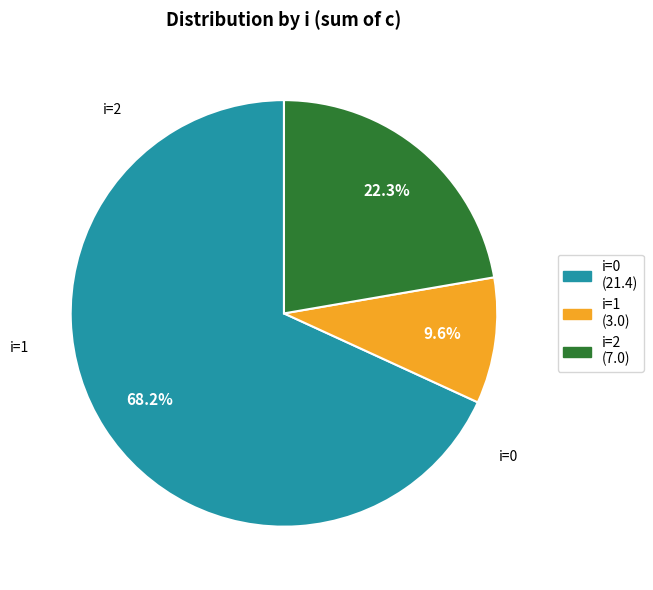

Is there a majority slice in this chart?

Yes